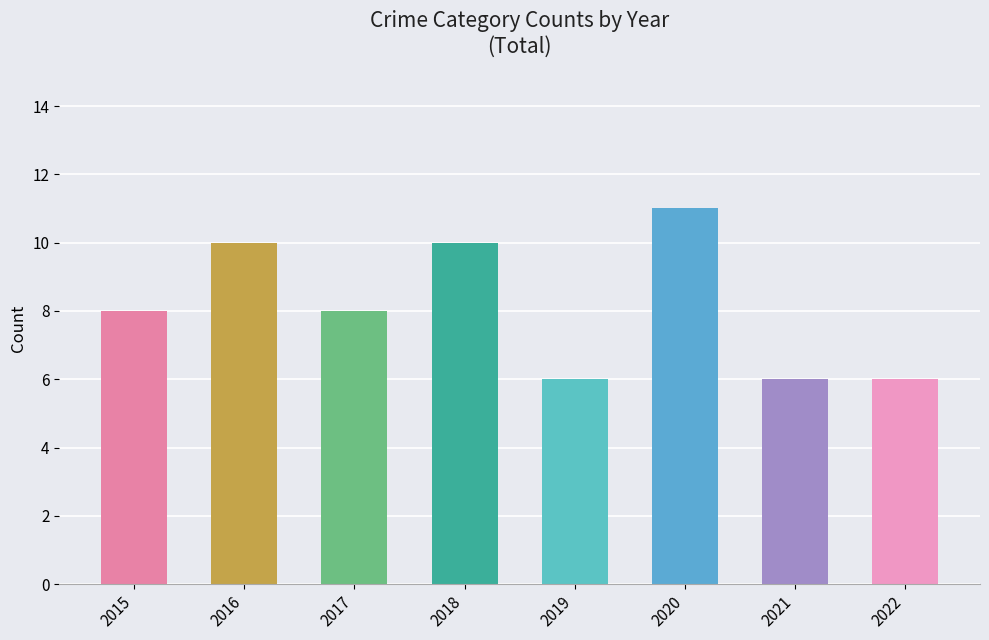

Reading left to right, list all the values displayed in this chart.

2015=8	2016=10	2017=8	2018=10	2019=6	2020=11	2021=6	2022=6